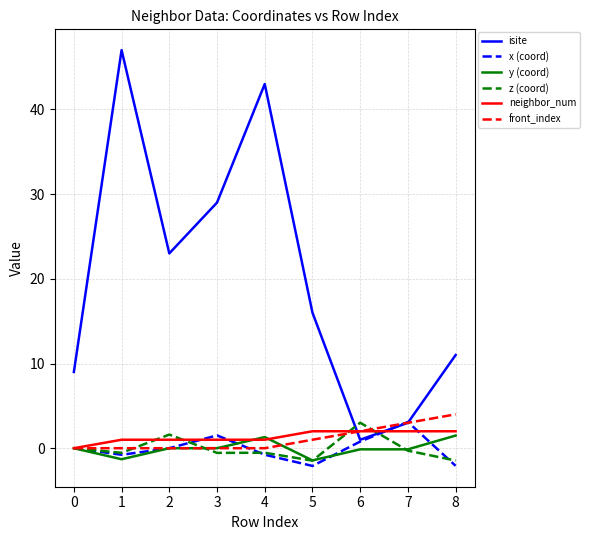

What is the total value across all series at 7?

10.7